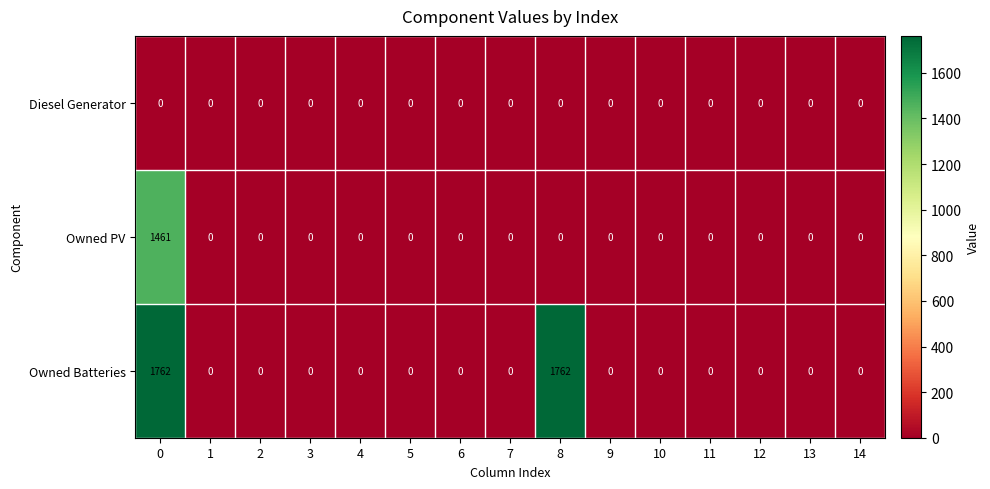

Which series has the widest spread of values?

Owned Batteries